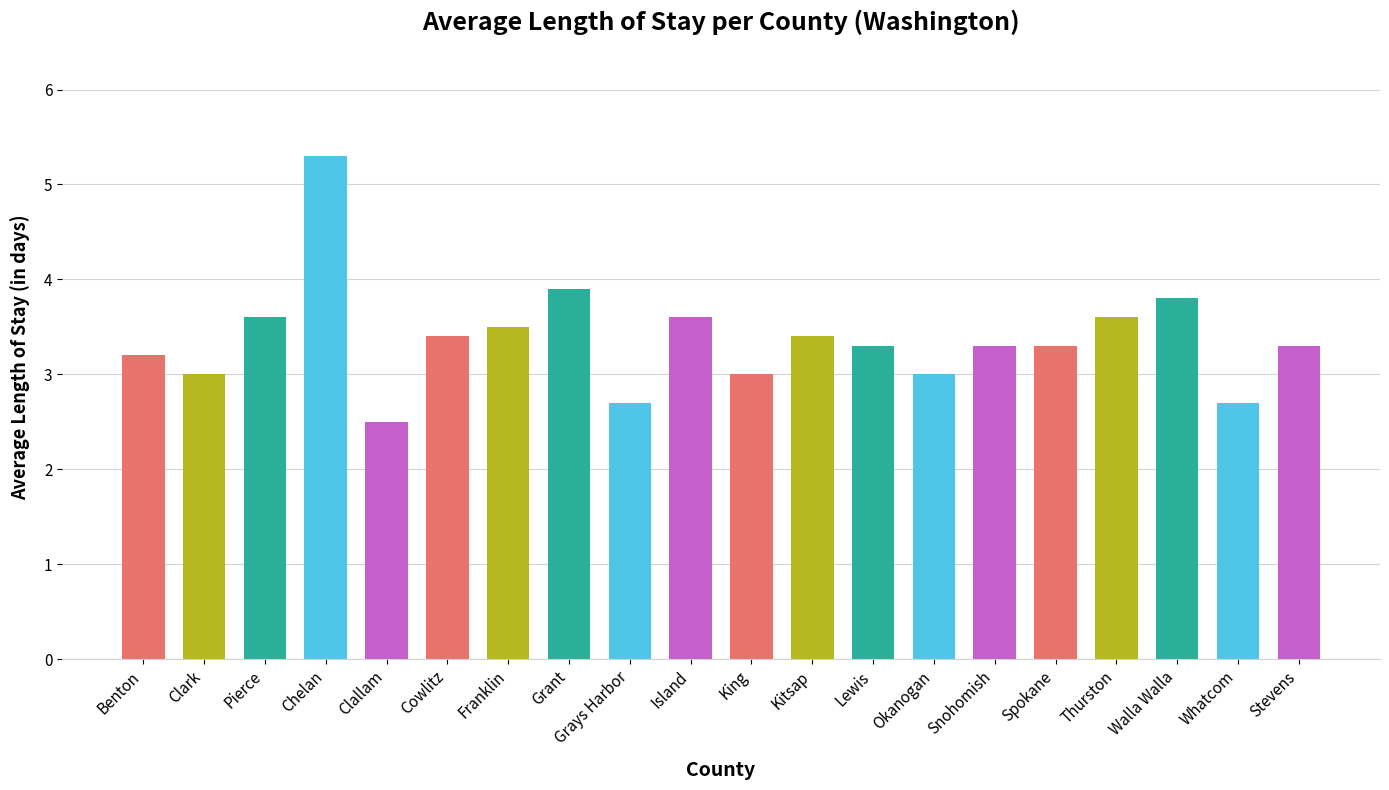

The value at Snohomish is 3.3. True or false?

True